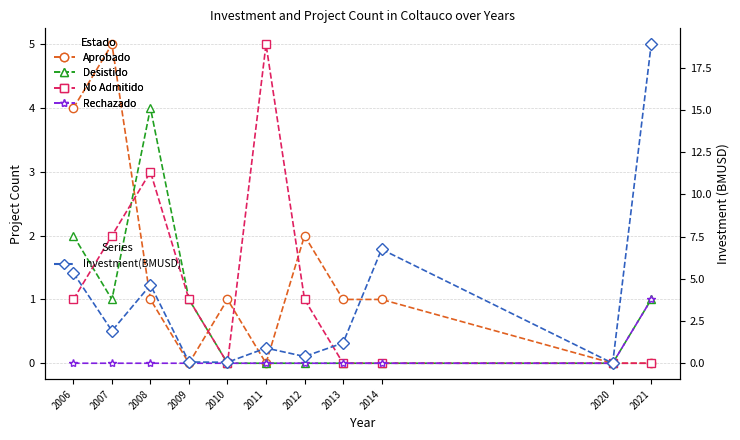

How many data points in No Admitido are less than 1?

5